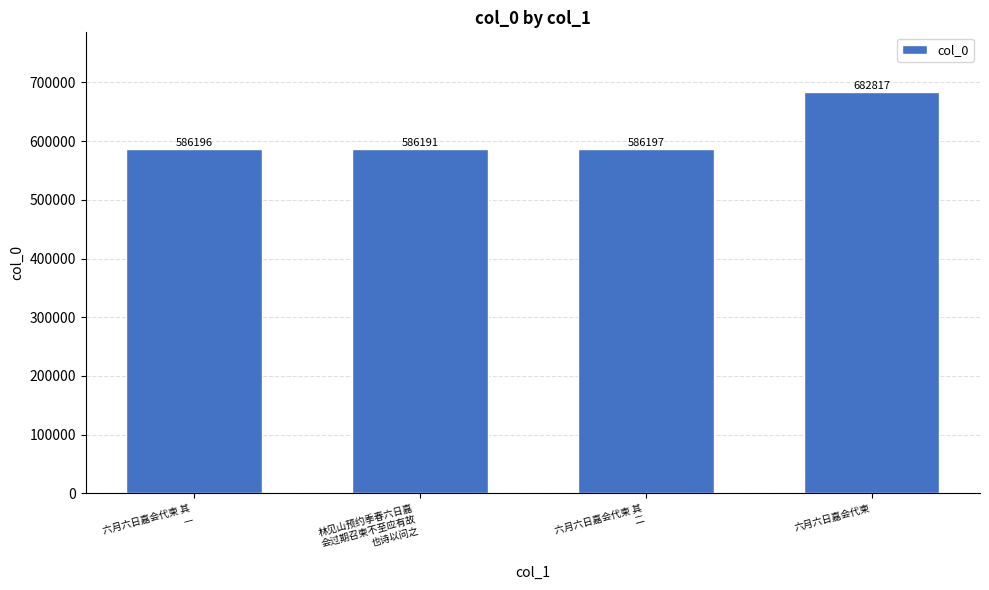

Approximately how many times larger is the value at 六月六日嘉会代柬 compared to 林见山预约季春六日嘉
会过期召柬不至应有故
也诗以问之?

1.2